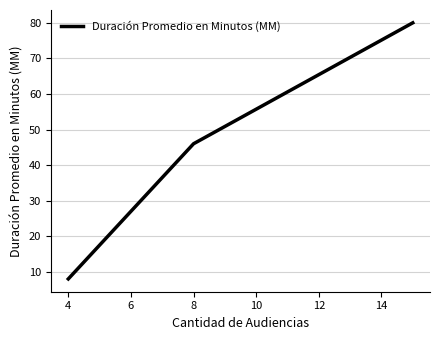

Reading left to right, list all the values displayed in this chart.

8	46	80